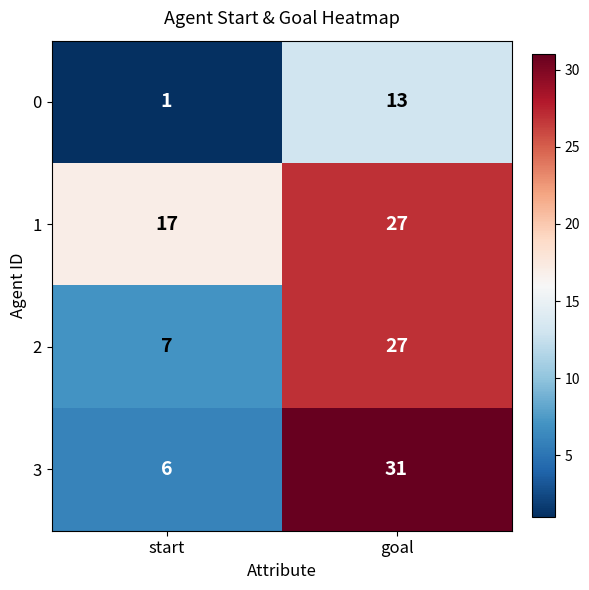

Between start and goal, which series saw the biggest shift?

3